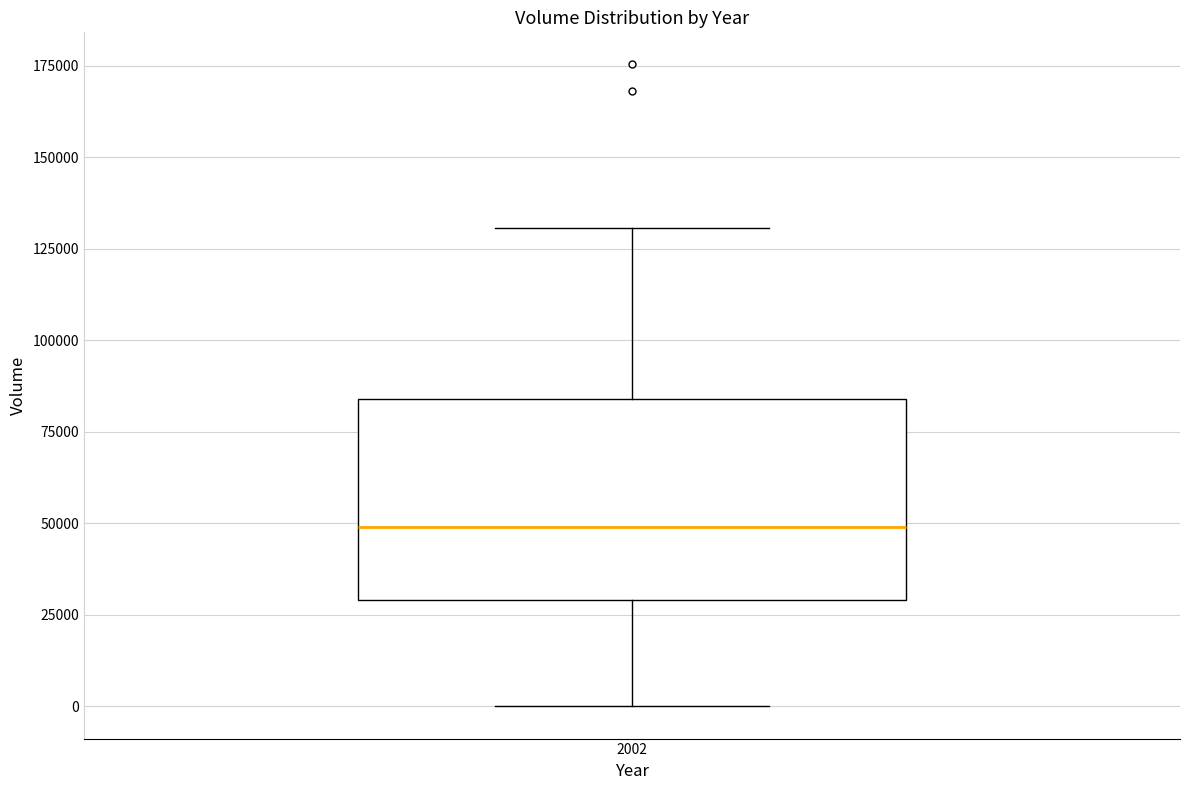

Where is the lower edge of the box at x = 2002 on the y-axis? The values are not printed on the chart, so give them approximately, as read against the axis.

30000